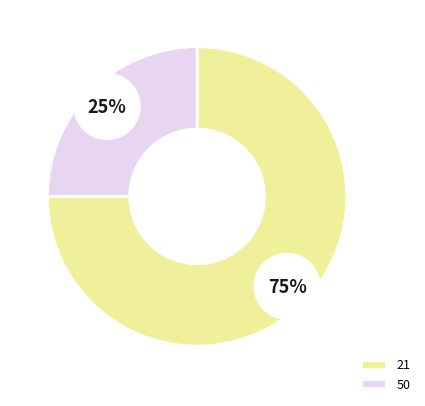

Approximately how many times larger is the value at 50 compared to 21?

0.3